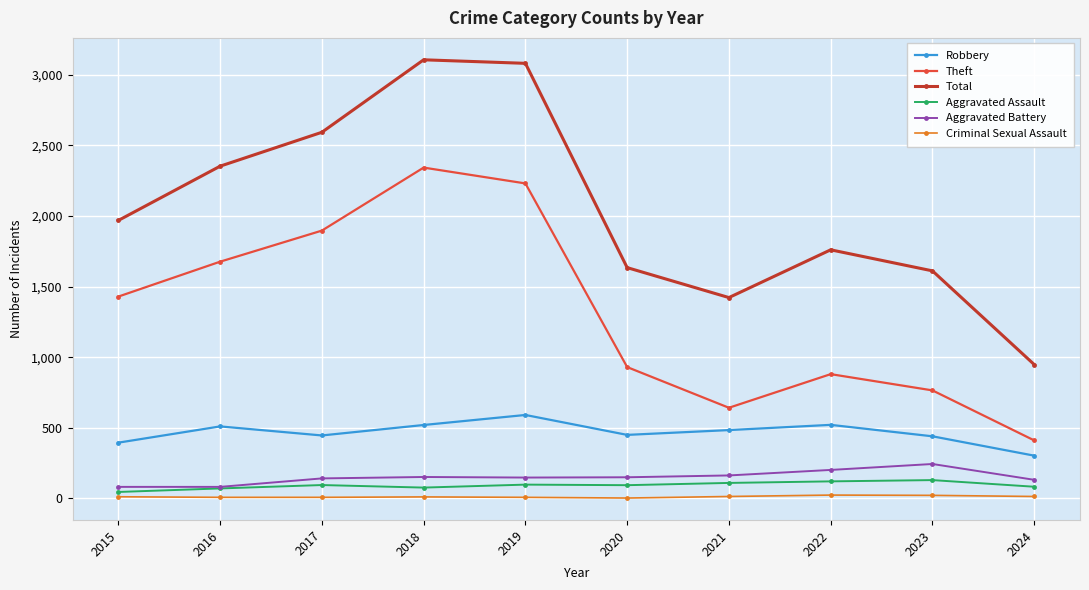

Read the Aggravated Assault value at 2016.

71